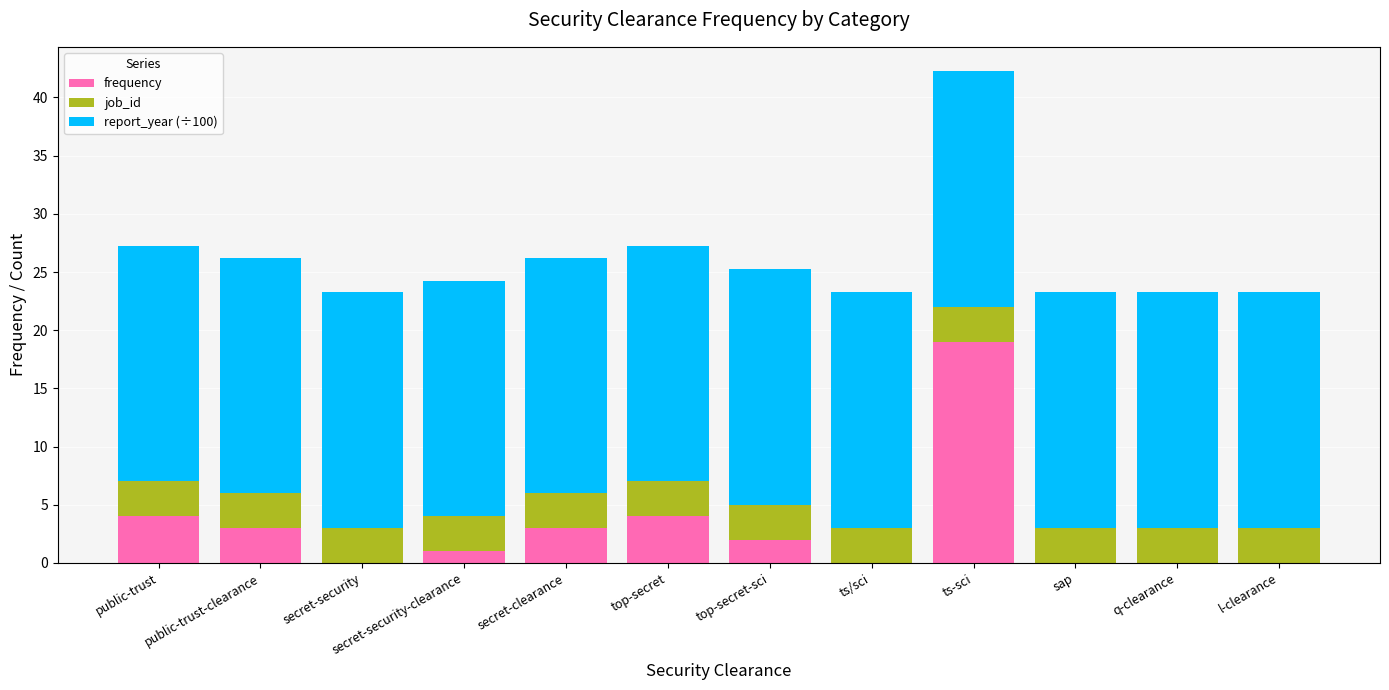

What is the highest value of the frequency series?

19.0